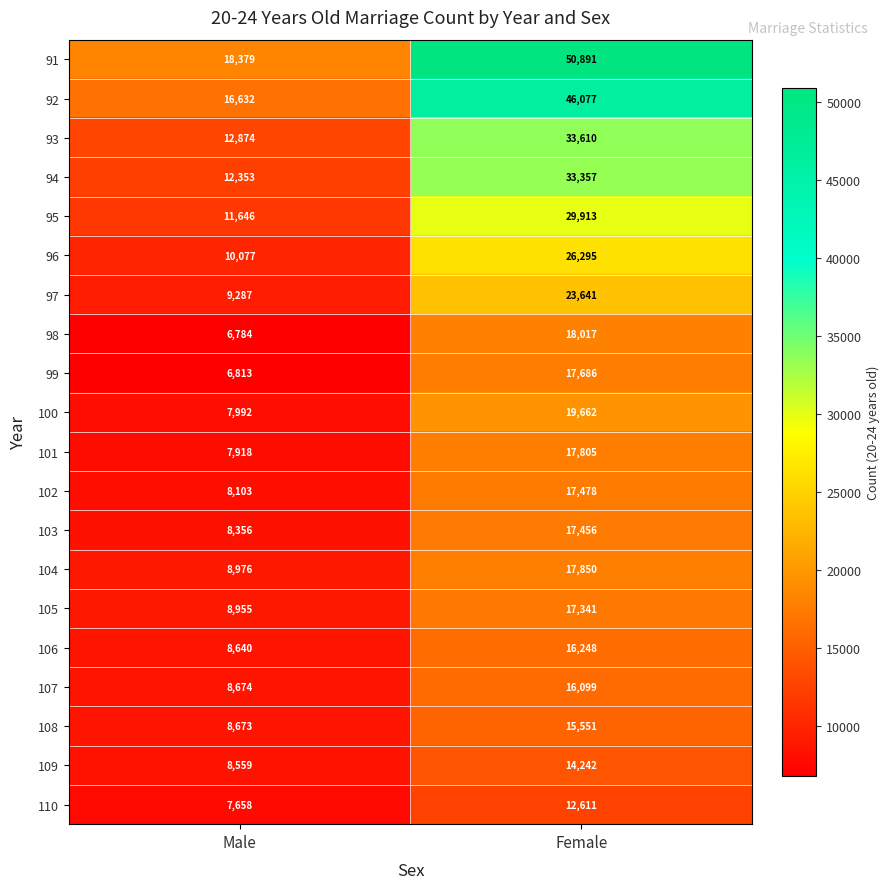

The 96 series shows 6909 at Male. True or false?

False